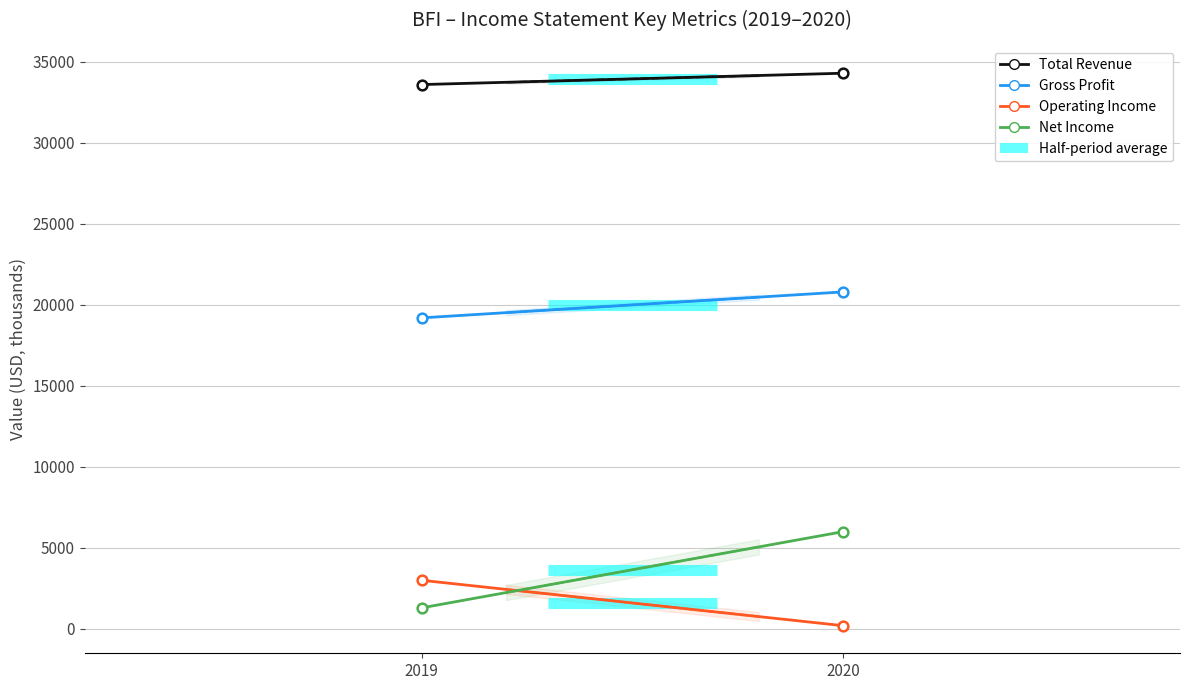

Is the value of Total Revenue at 2019 greater than the value of Gross Profit at 2019?

Yes